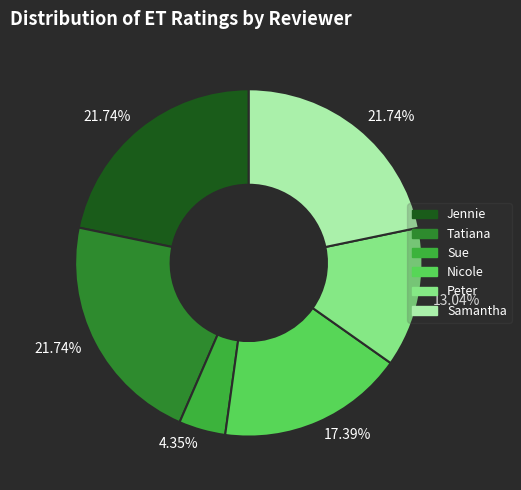

Is there any slice that represents more than half of the pie?

No